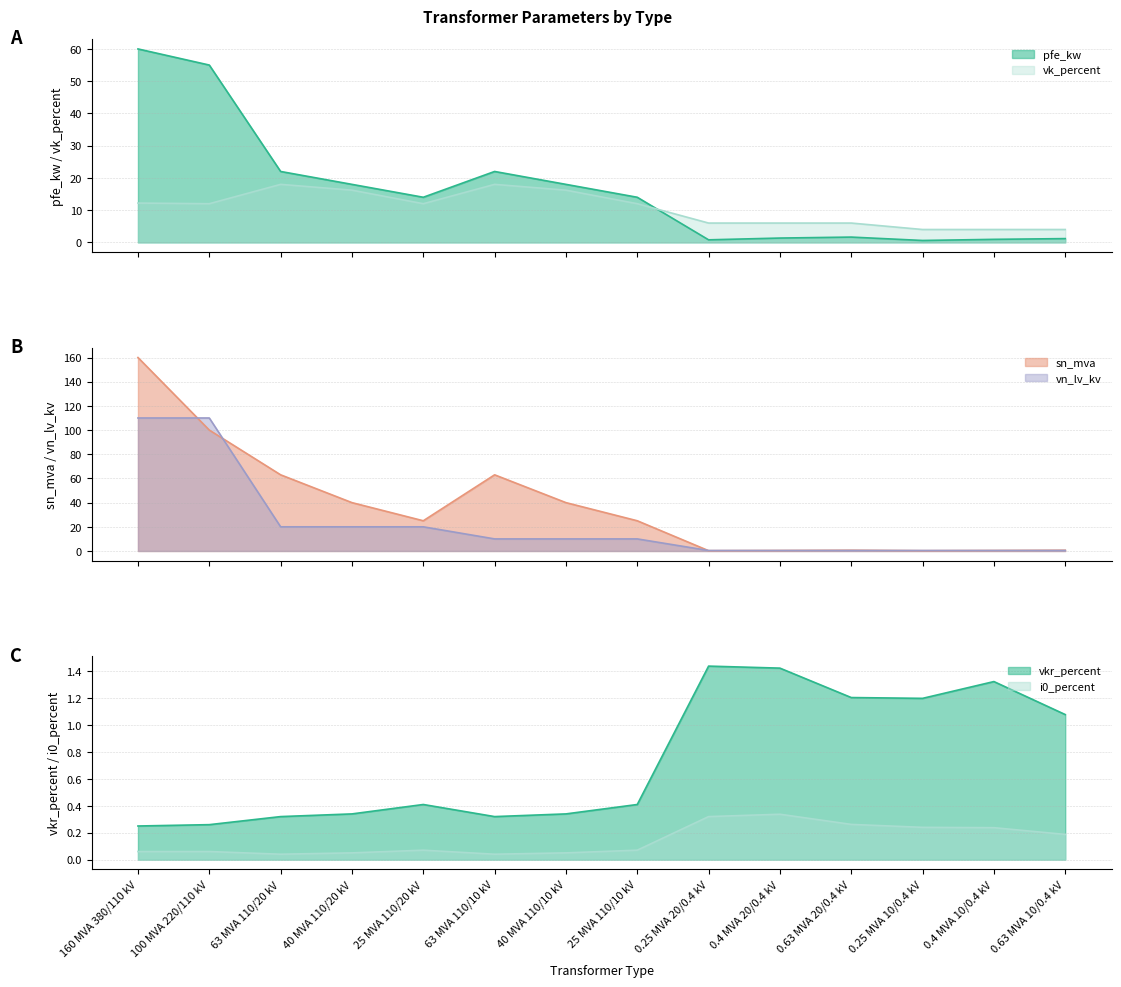

How many interior local peaks does the vk_percent series have?

2